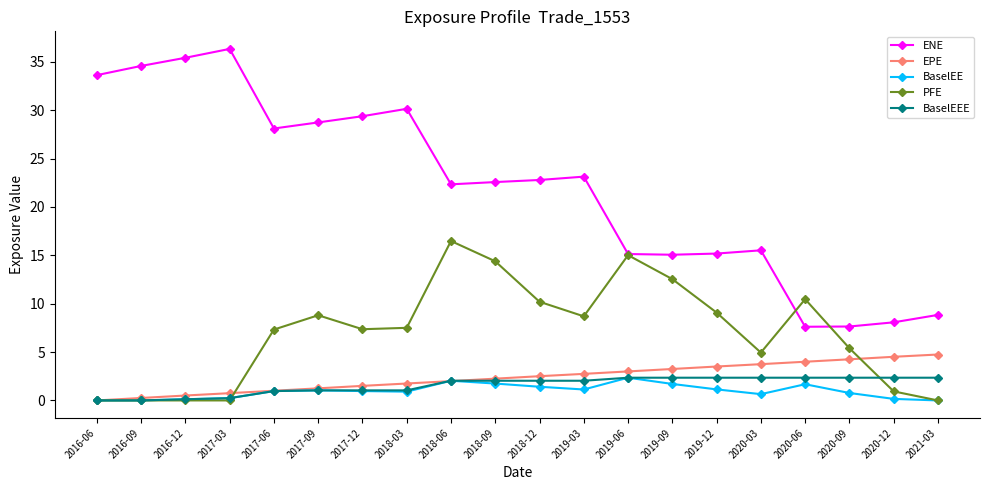

True or false: EPE has a value of 1.0 at 2017-06.

True